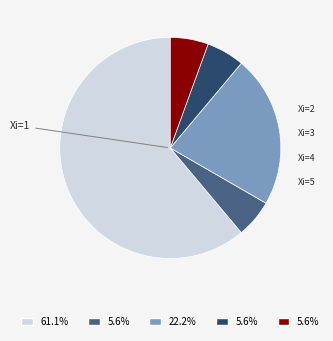

Does any single category account for the majority?

Yes